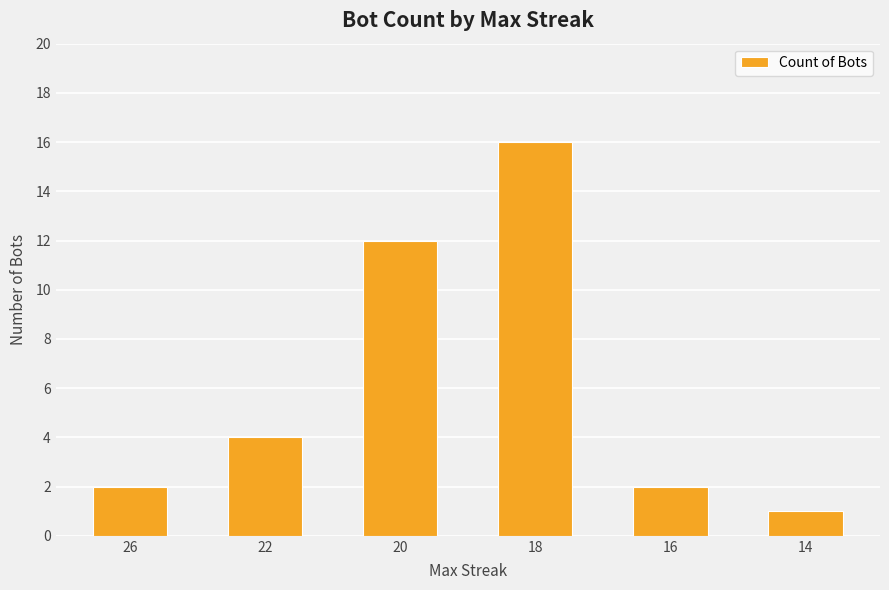

What is the maximum value shown in the chart?

16